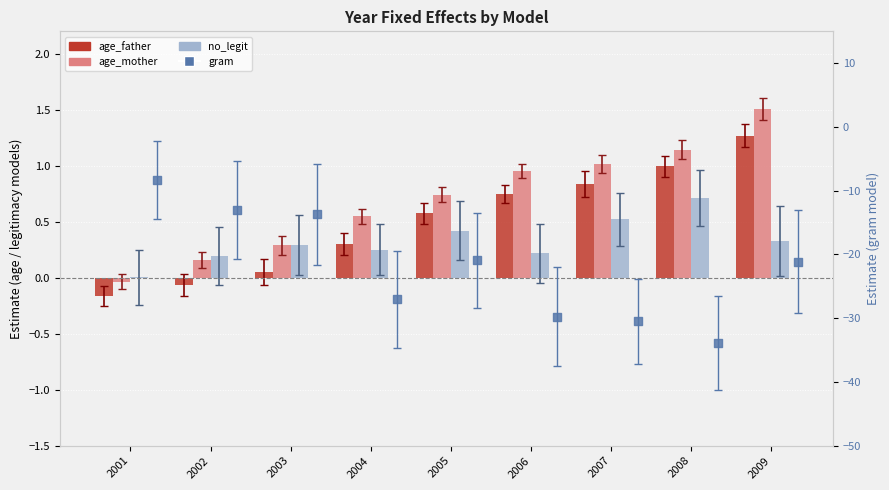

At how many categories does at least one series exceed -24?

9